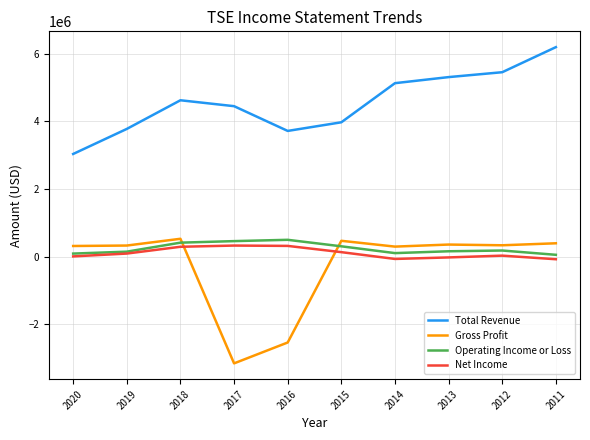

Which series has the largest total across all categories?

Total Revenue